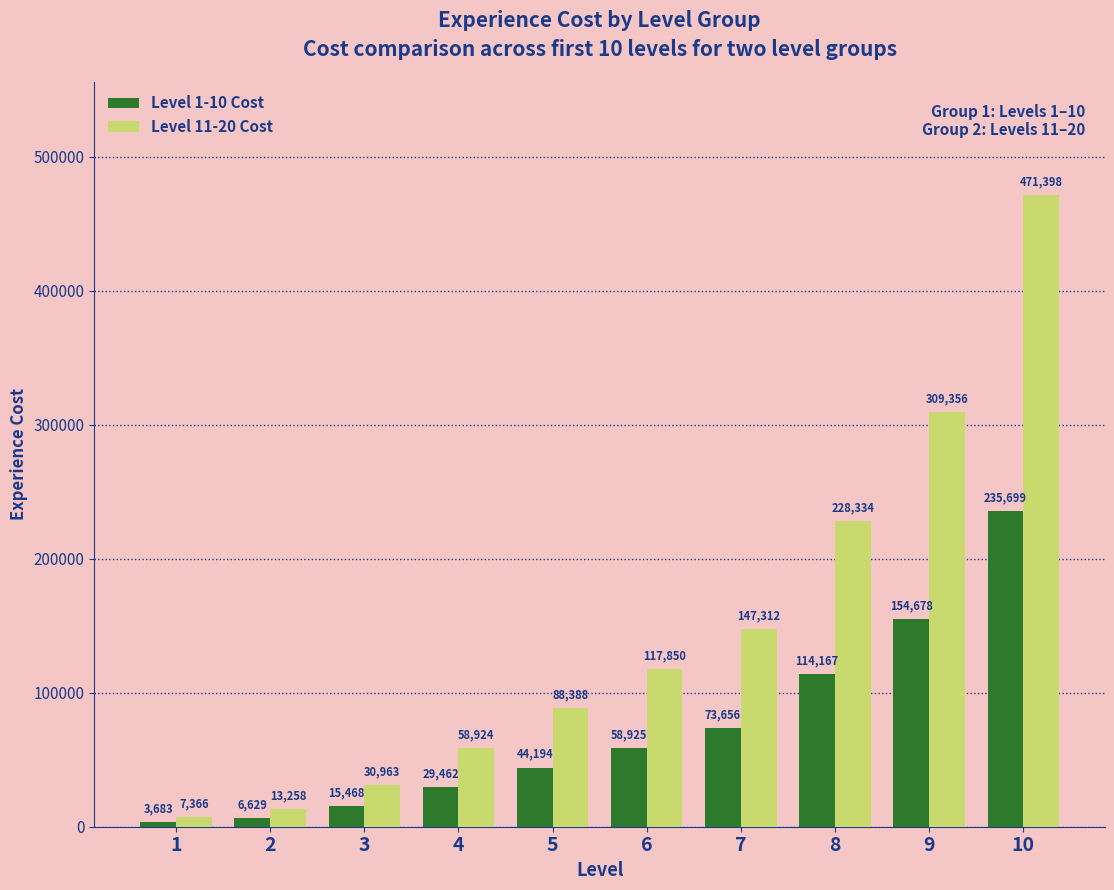

What is the minimum value for Level 11-20 Cost?

7366